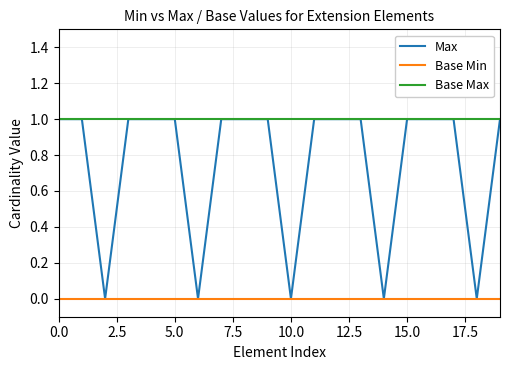

Rank the series by their average value, from highest to lowest.

Base Max, Max, Base Min